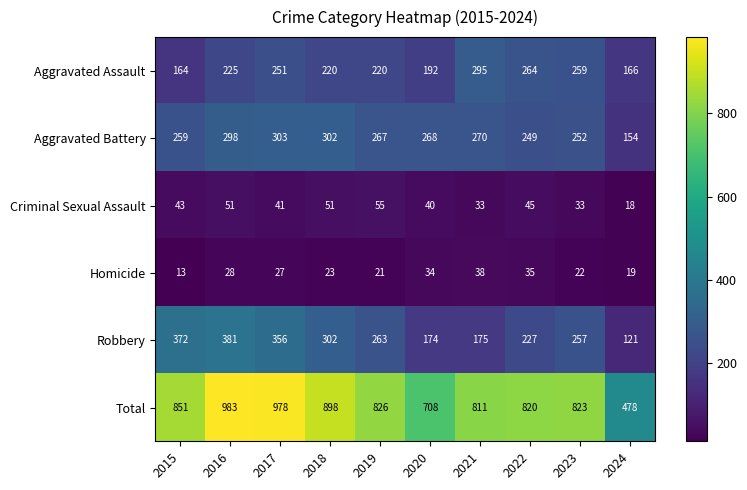

The Robbery series shows 169 at 2024. True or false?

False